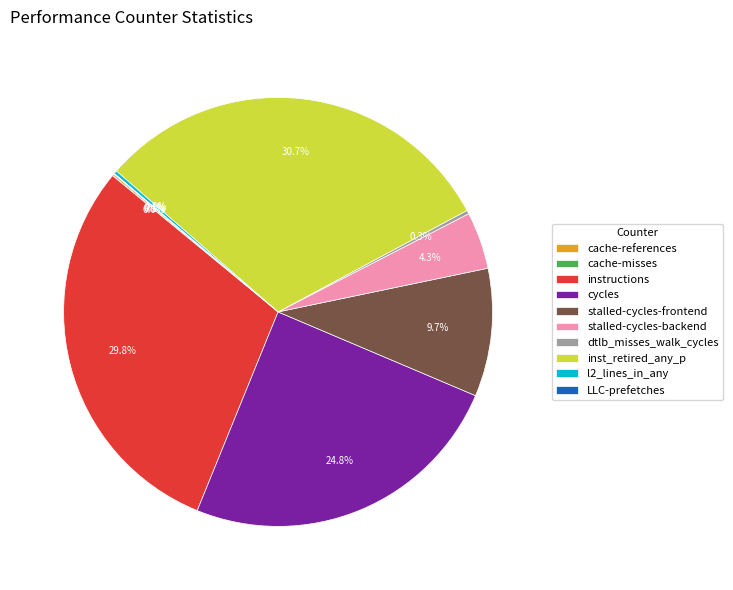

Which slice is the largest?

inst_retired_any_p